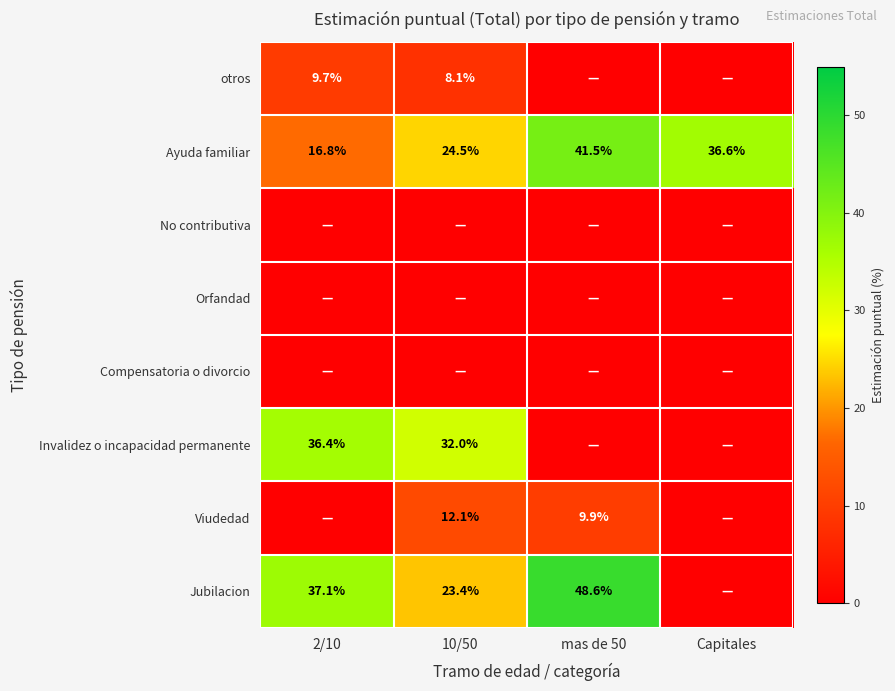

Is the value of Jubilacion at 10/50 greater than the value of Ayuda familiar at 2/10?

Yes